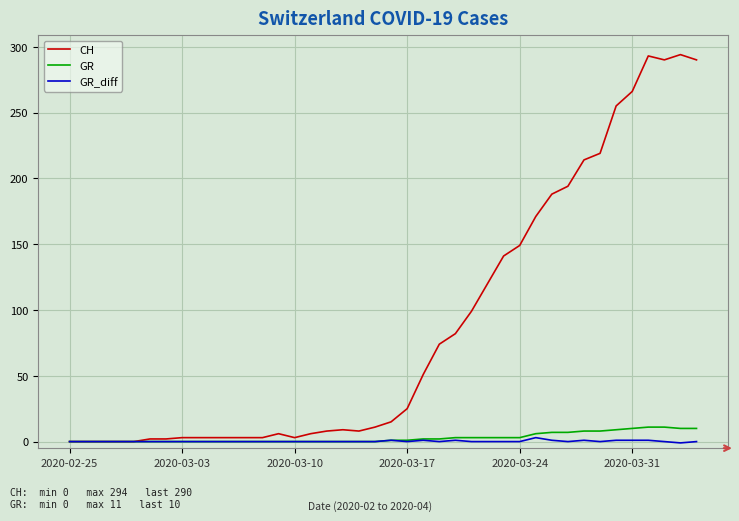

Which series has the largest range (max minus min)?

CH